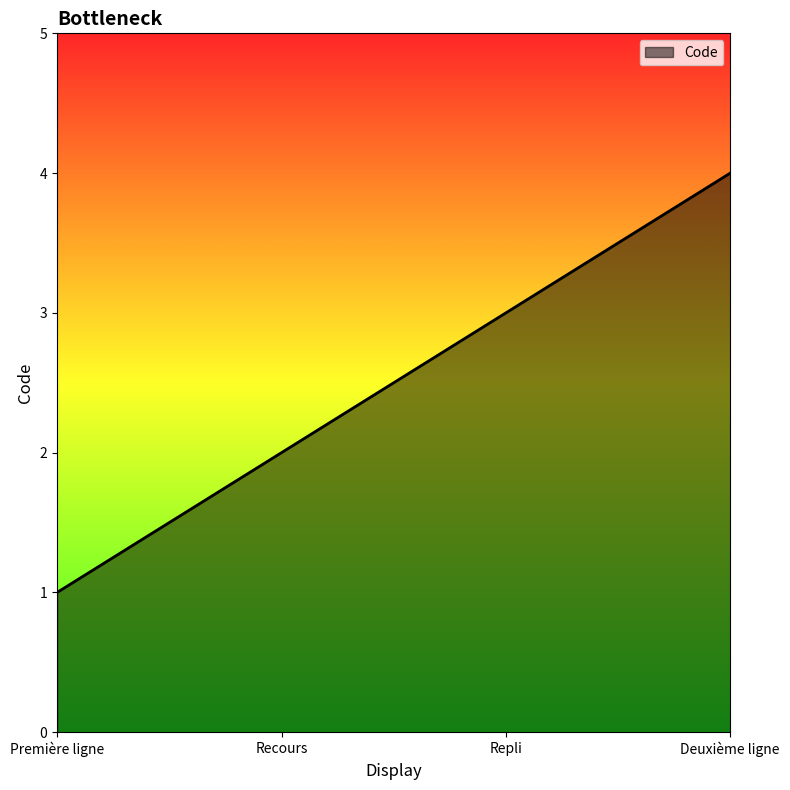

What position from the left is Deuxième ligne?

4